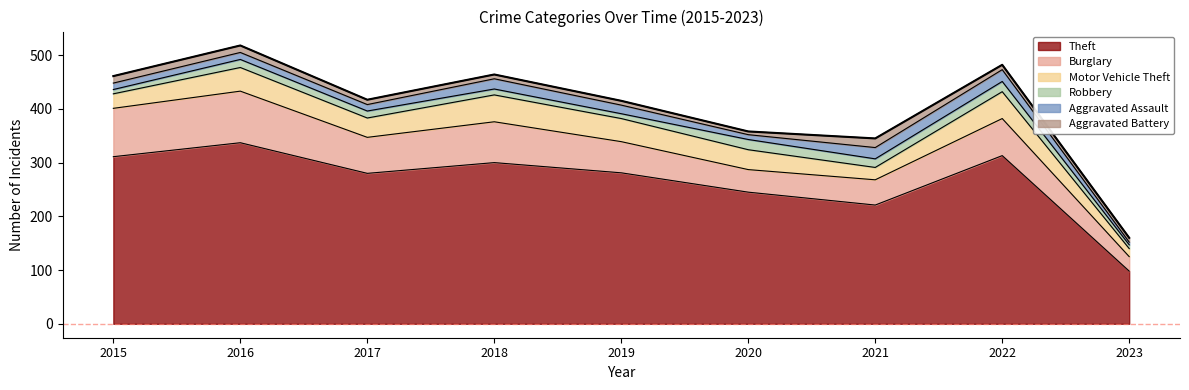

How many interior local valleys does the Theft series have?

2